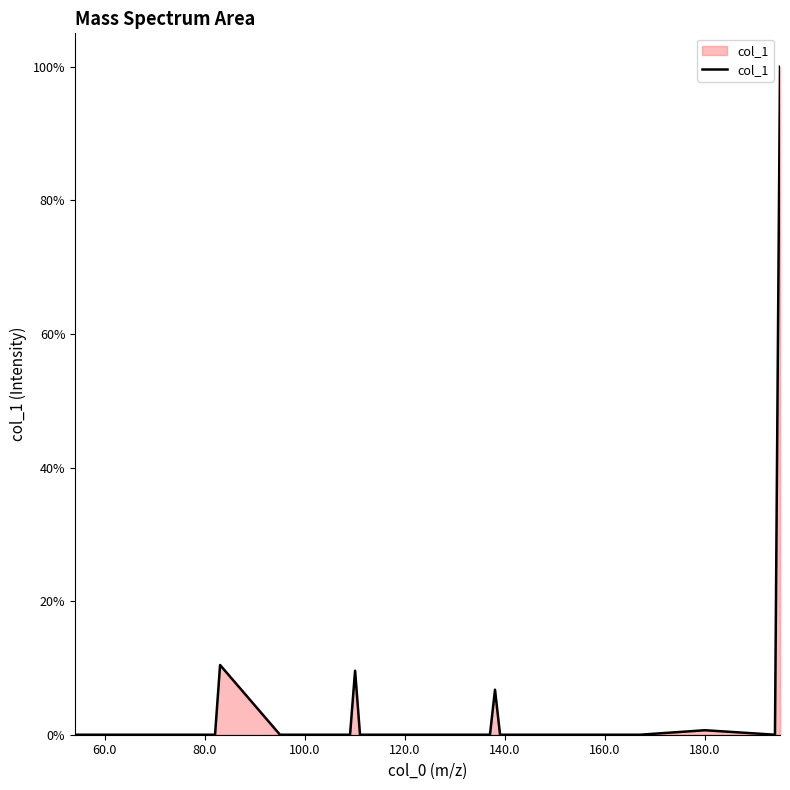

Is this an area chart (filled region under the line)?

Yes